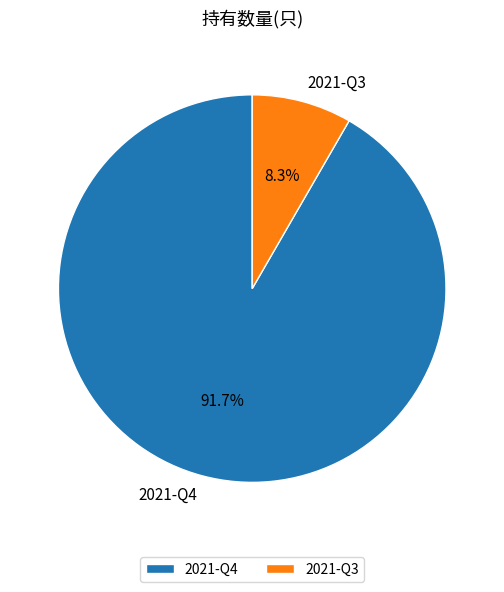

Rank the categories by value from lowest to highest.

2021-Q3, 2021-Q4